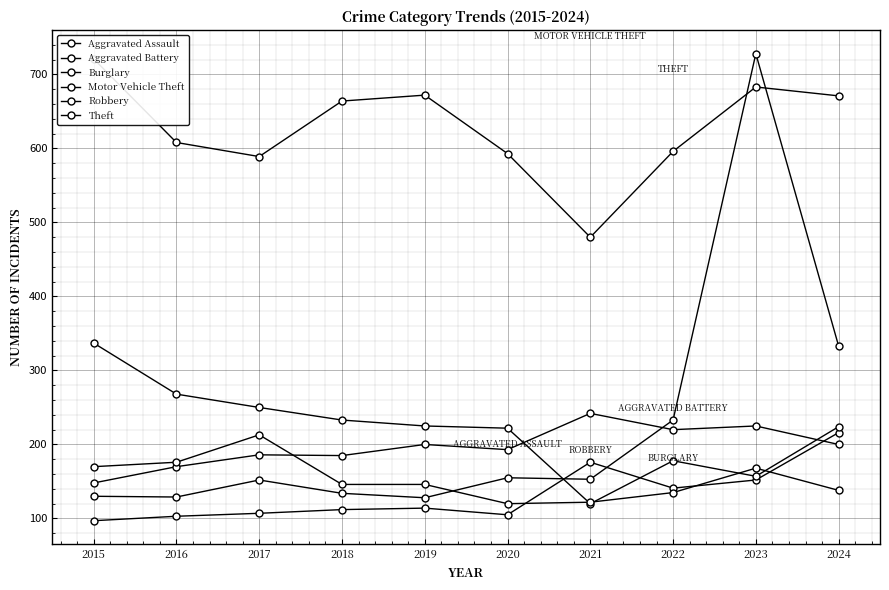

True or false: Theft has more than 2 points higher than both neighbors.

False